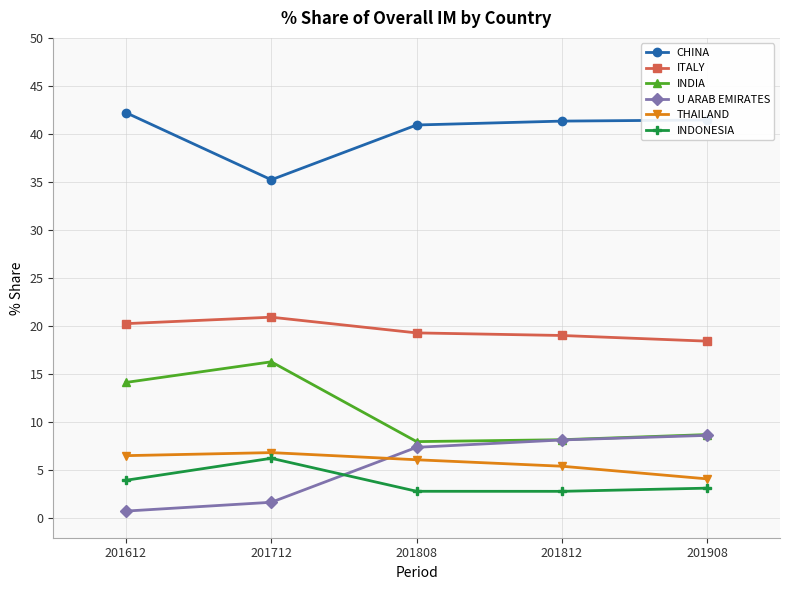

How many interior local valleys does the INDIA series have?

1